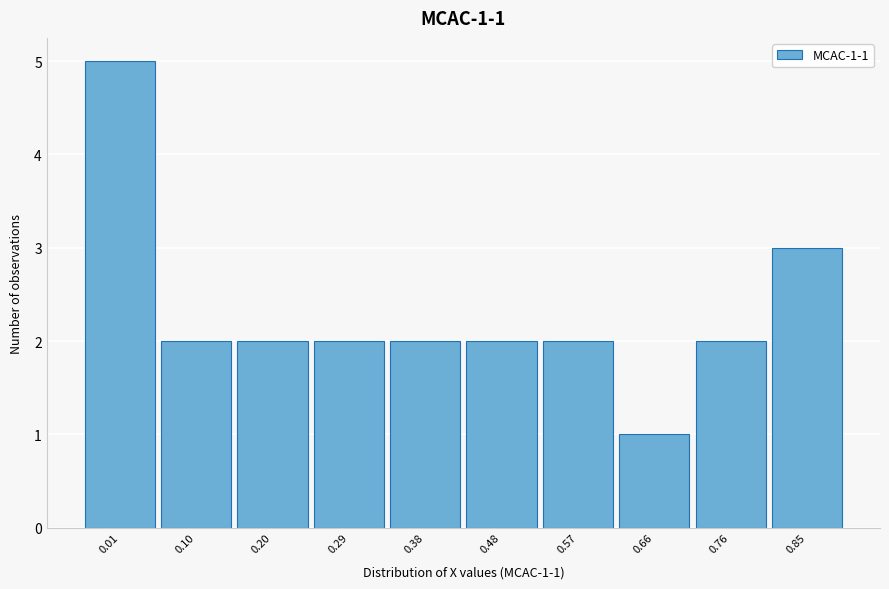

Reading left to right, transcribe all the data shown in this chart.

5	2	2	2	2	2	2	1	2	3